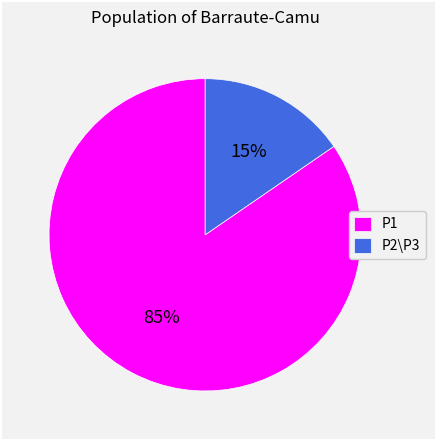

How many slices are in this pie chart?

2